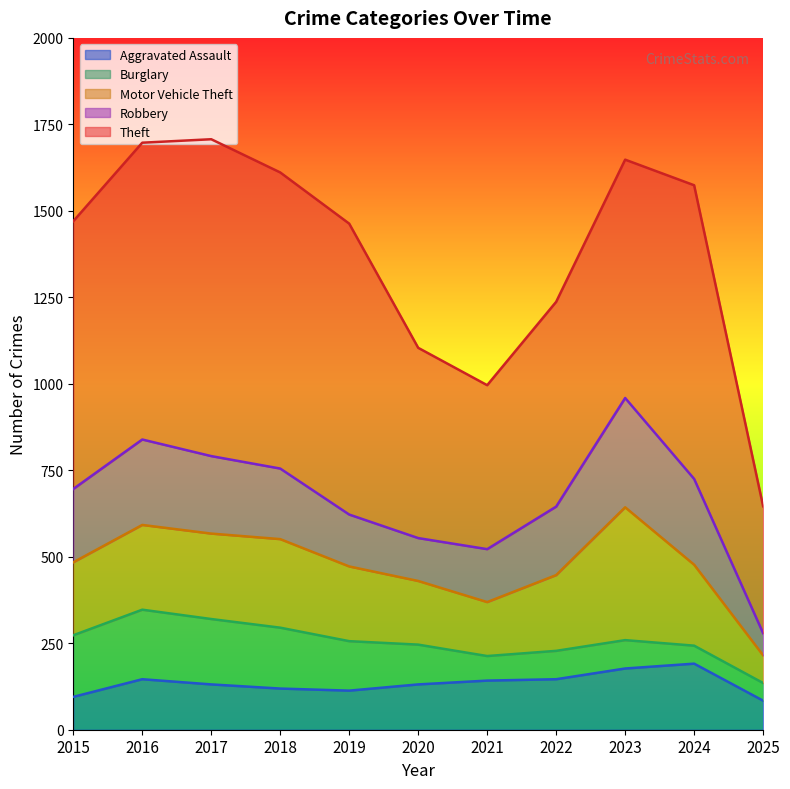

The Aggravated Assault series shows 146 at 2016. True or false?

True